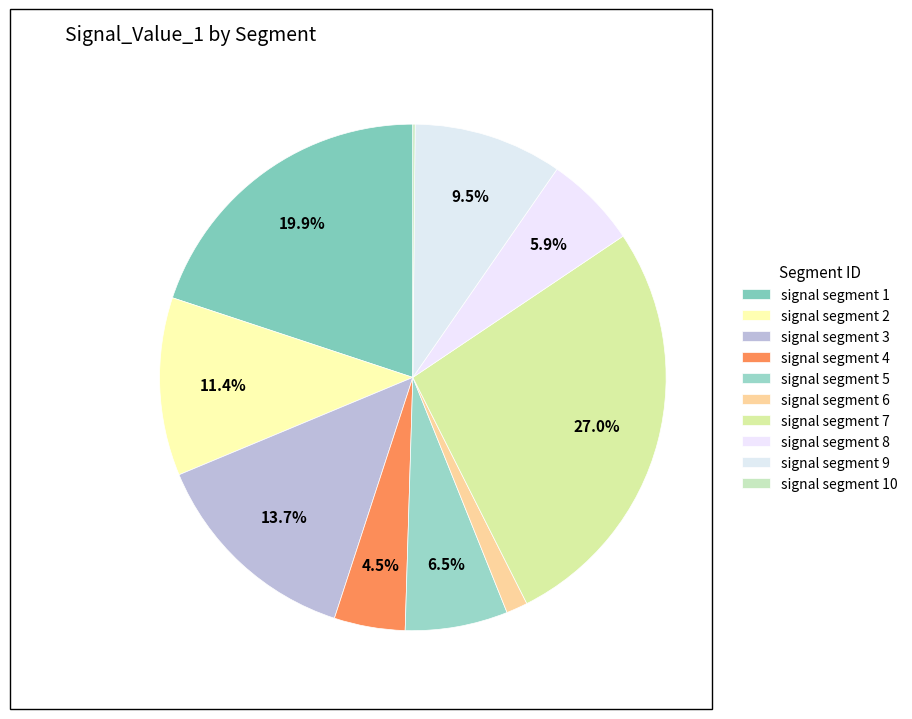

Is the sum of signal segment 9 and signal segment 7 greater than half?

No